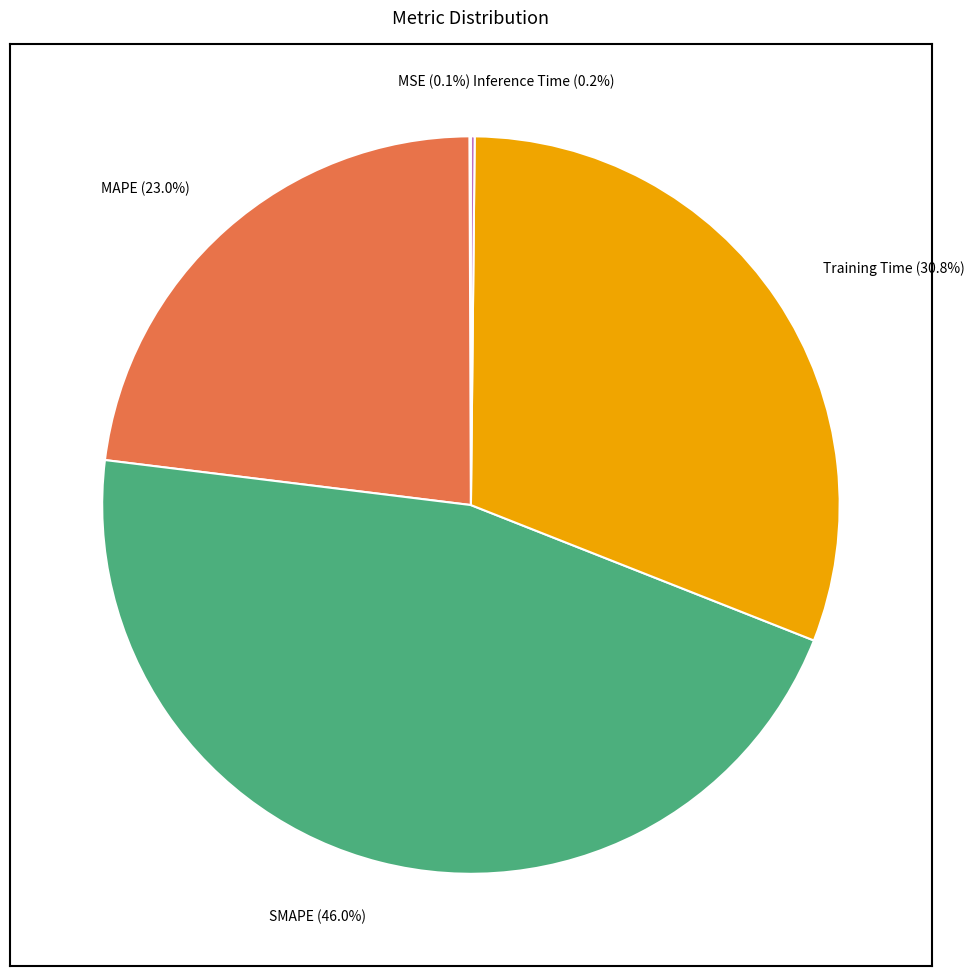

Is there any slice that represents more than half of the pie?

No